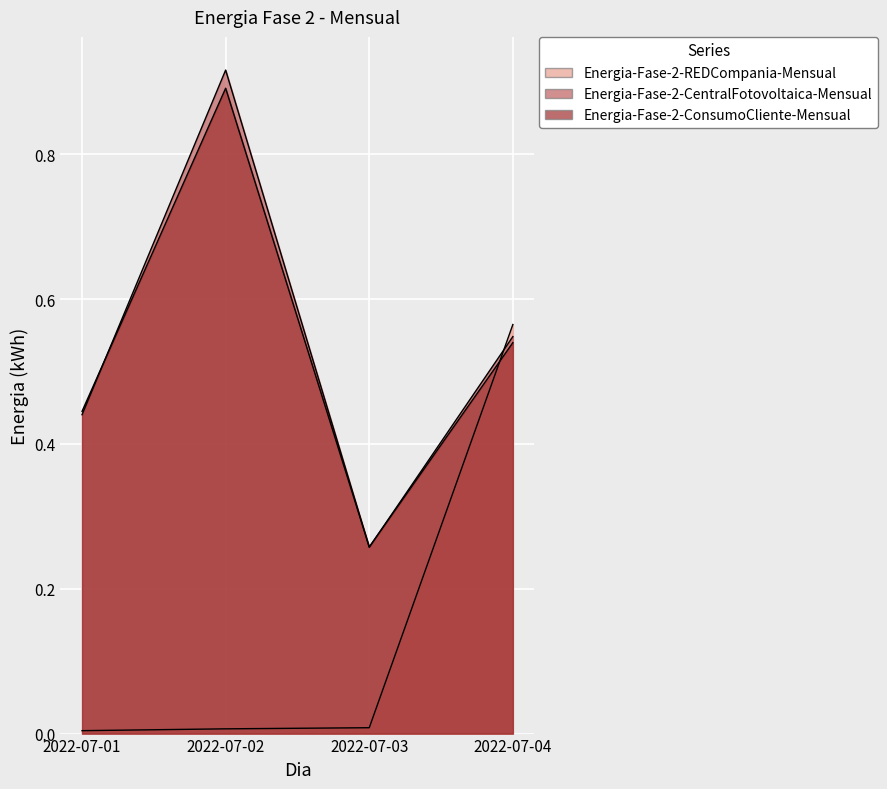

Which series ends up on top after the final intersection of Energia-Fase-2-ConsumoCliente-Mensual and Energia-Fase-2-CentralFotovoltaica-Mensual?

Energia-Fase-2-CentralFotovoltaica-Mensual